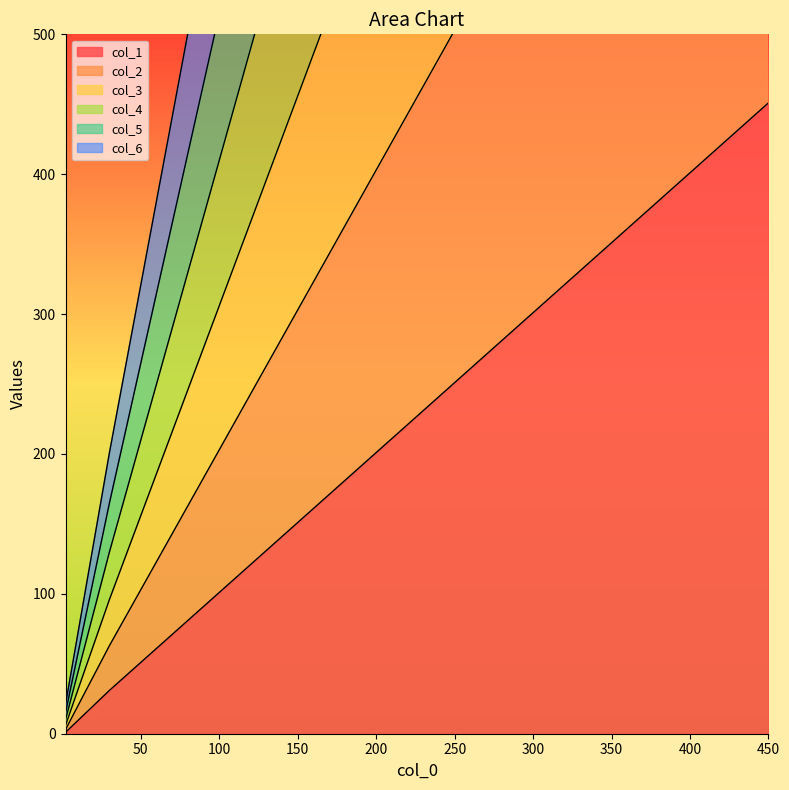

The col_1 series shows 151 at 150. True or false?

True